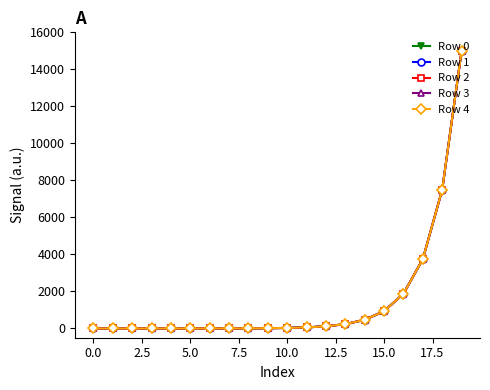

Reading left to right, extract all data points from this chart.

Row 0: 0.0	0.0	0.1	0.2	0.4	0.9	1.8	3.6	7.3	14.6	29.3	58.6	117.2	234.3	468.7	937.5	1875.0	3750.0	7500.0	15000.0
Row 1: 0.0	0.0	0.1	0.2	0.4	0.9	1.8	3.6	7.3	14.6	29.3	58.6	117.2	234.3	468.7	937.5	1875.0	3750.0	7500.0	15000.0
Row 2: 0.0	0.0	0.1	0.2	0.4	0.9	1.8	3.6	7.3	14.6	29.3	58.6	117.2	234.3	468.7	937.5	1875.0	3750.0	7500.0	15000.0
Row 3: 0.0	0.0	0.1	0.2	0.4	0.9	1.8	3.6	7.3	14.6	29.3	58.6	117.2	234.3	468.7	937.5	1875.0	3750.0	7500.0	15000.0
Row 4: 0.0	0.0	0.1	0.2	0.4	0.9	1.8	3.6	7.3	14.6	29.3	58.6	117.2	234.3	468.7	937.5	1875.0	3750.0	7500.0	15000.0